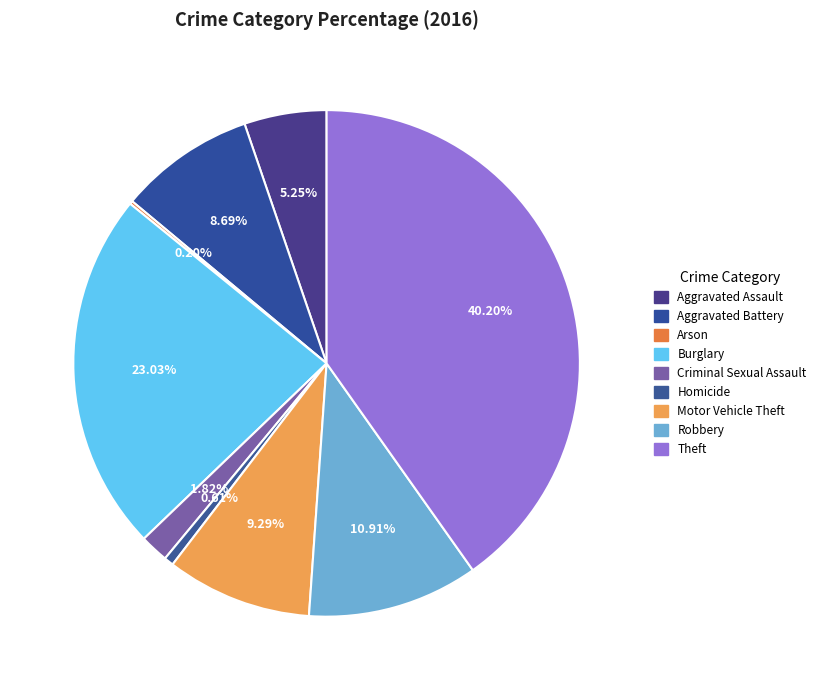

Rank the categories by value from highest to lowest.

Theft, Burglary, Robbery, Motor Vehicle Theft, Aggravated Battery, Aggravated Assault, Criminal Sexual Assault, Homicide, Arson